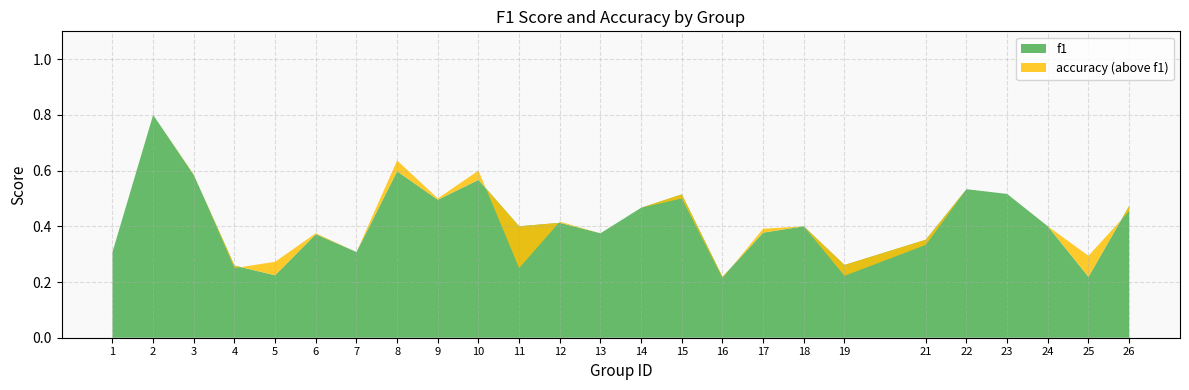

Which has a higher value, 26 or 22?

22